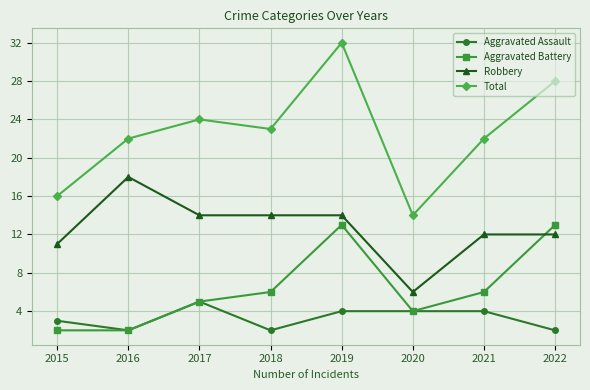

What is the value of the Aggravated Battery point at the 4th from the left?

6